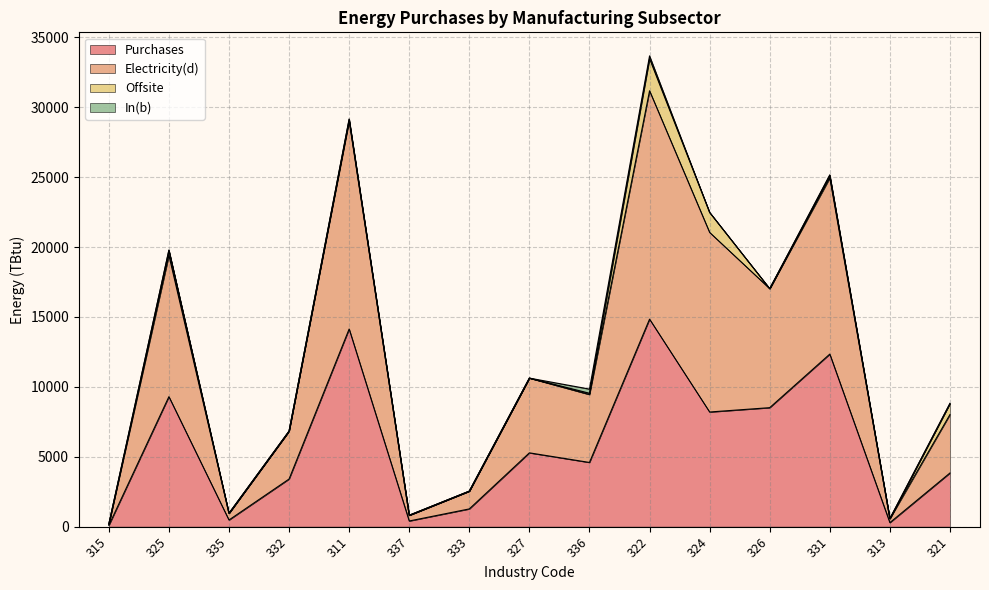

What is the lowest value of the Electricity(d) series?

181